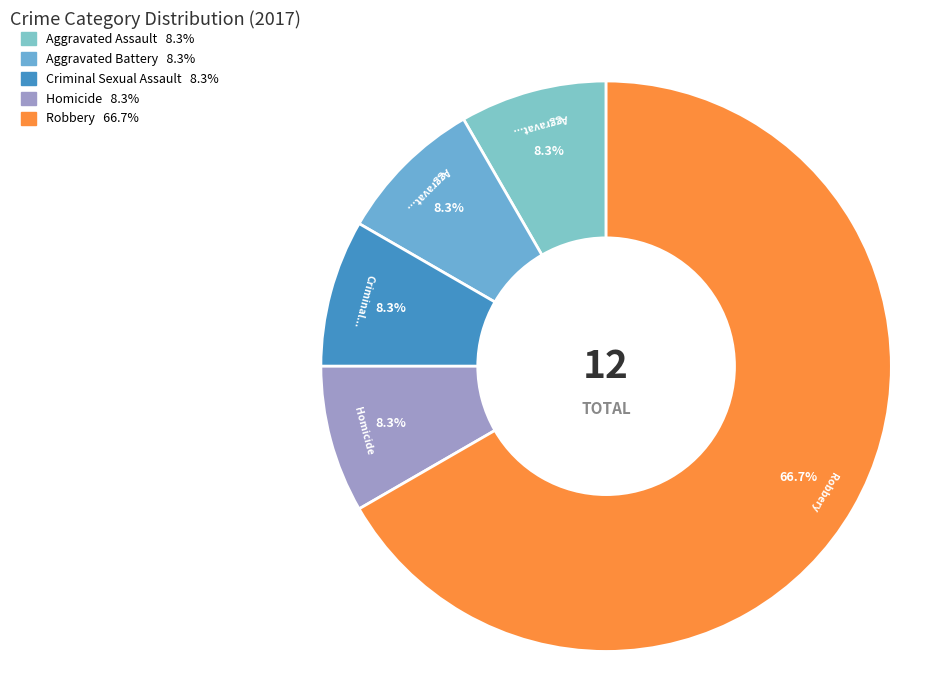

How many segments does this pie chart have?

5